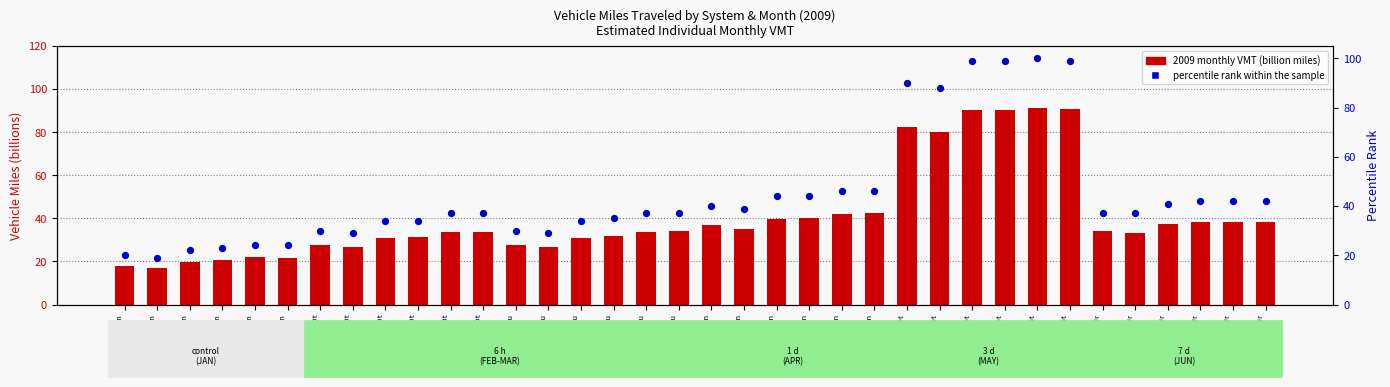

Is the value of percentile rank within the sample at Other Ur
APR greater than the value of 2009 VMT (billion miles) at Other Ur
JUN?

Yes